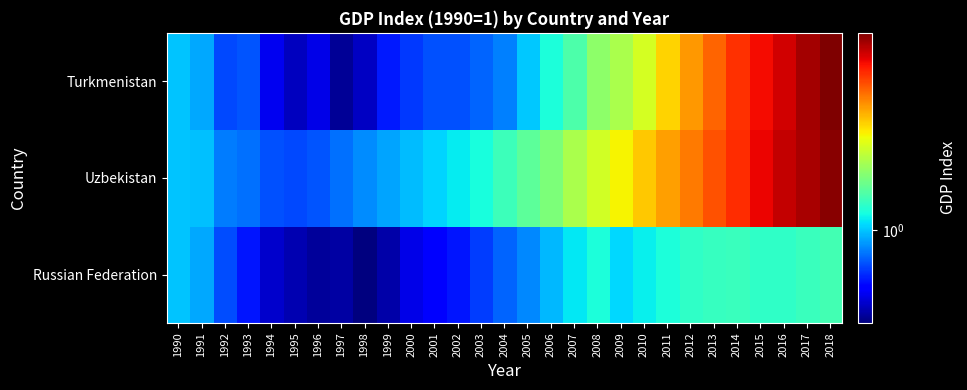

What is the total value across all series at 2003?

2.8